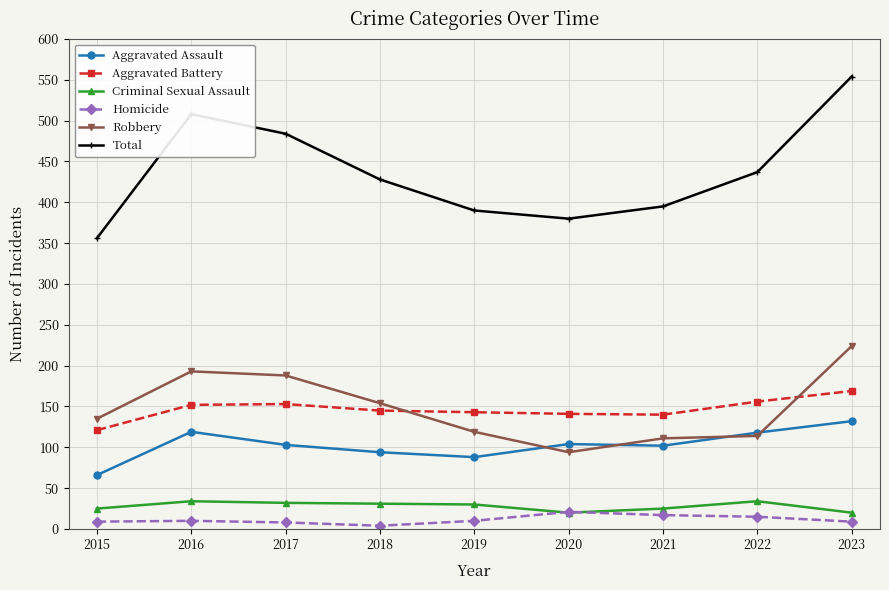

In Criminal Sexual Assault, how many points are lower than both neighbors (excluding endpoints)?

1